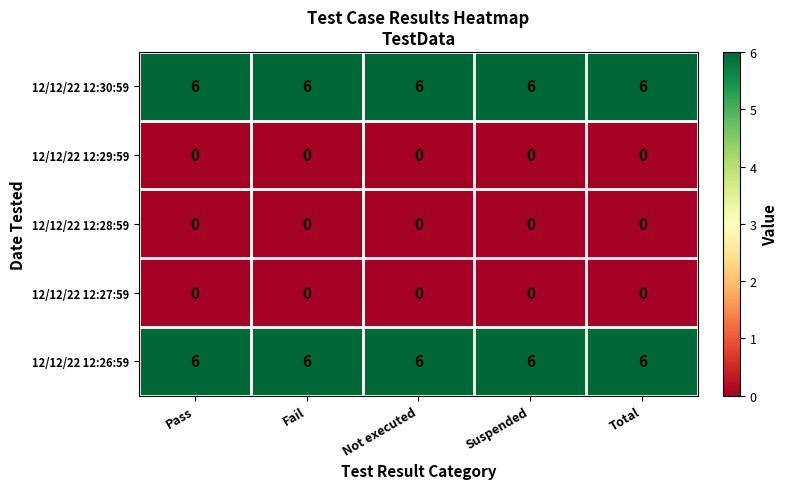

The value of 12/12/22 12:30:59 at Suspended is 6. True or false?

True